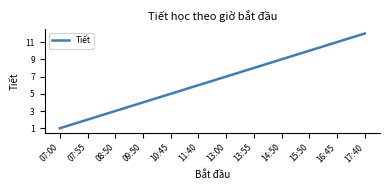

List the labels in order of value, largest first.

17:40, 16:45, 15:50, 14:50, 13:55, 13:00, 11:40, 10:45, 09:50, 08:50, 07:55, 07:00